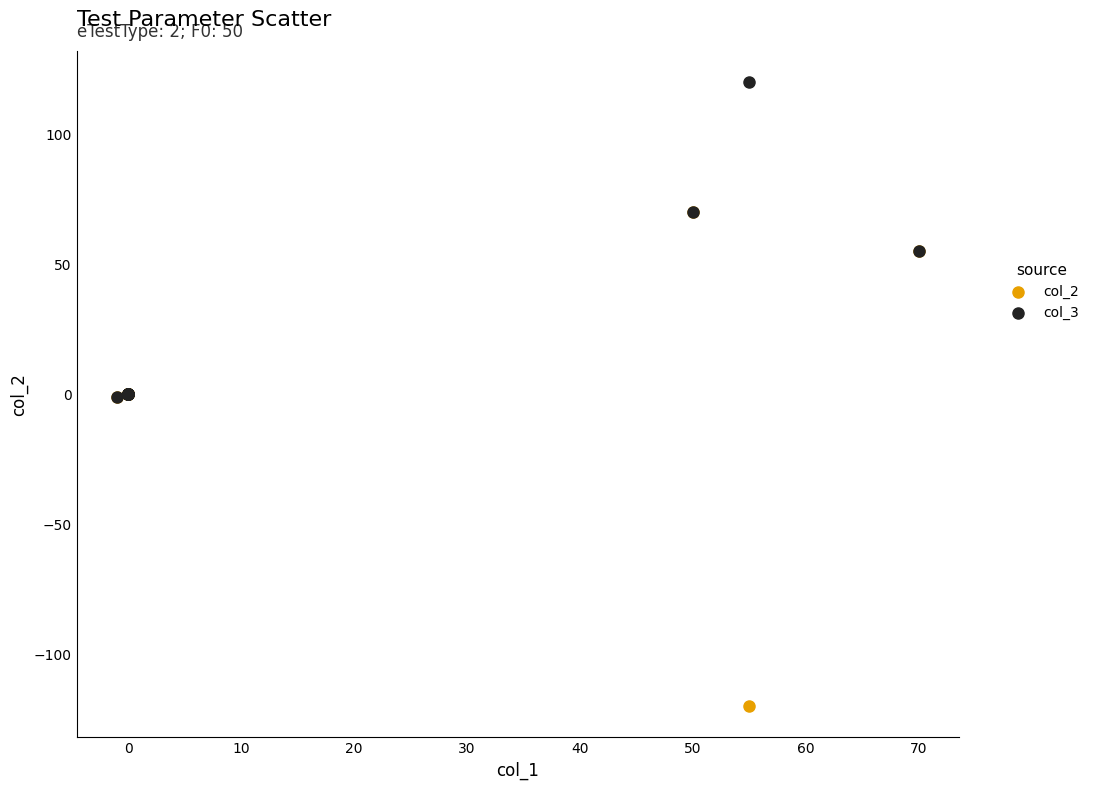

Which series has the largest Y range (max minus min)?

col_2